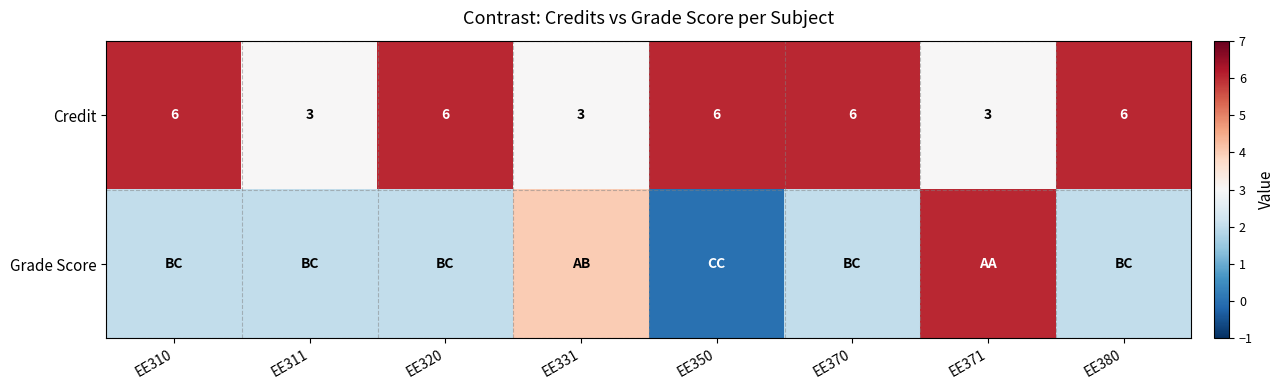

Which category has the lowest value across all series?

EE350